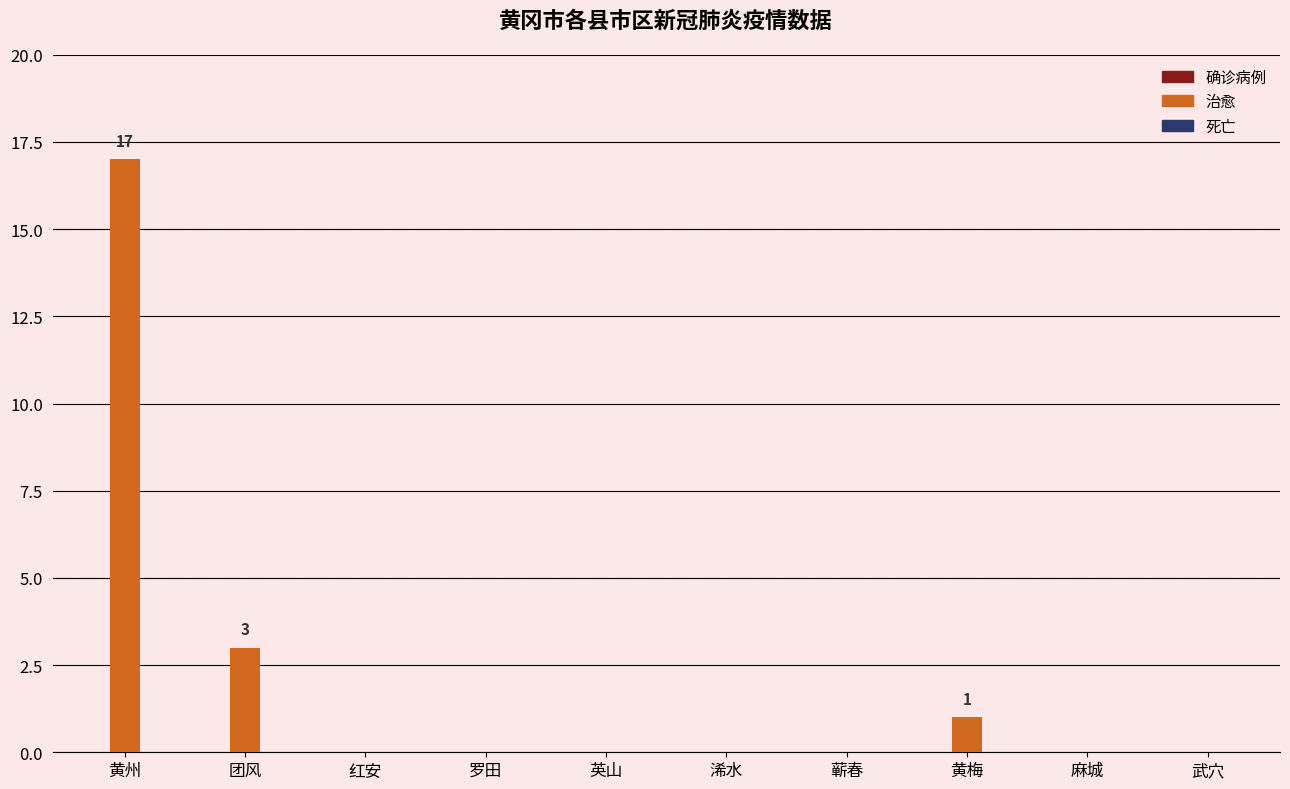

Reading left to right, what are all the values shown in this chart?

黄州=17	团风=3	红安=0	罗田=0	英山=0	浠水=0	蕲春=0	黄梅=1	麻城=0	武穴=0